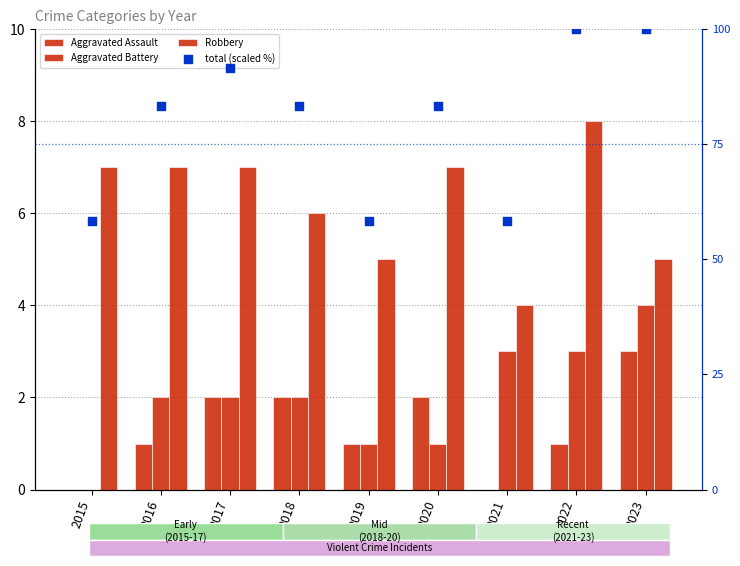

What is the total value across all series at 2018?

93.3